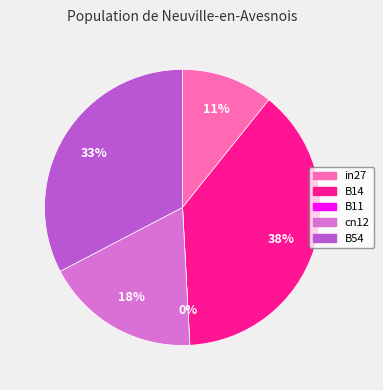

To the nearest percent, what portion does cn12 represent?

18%